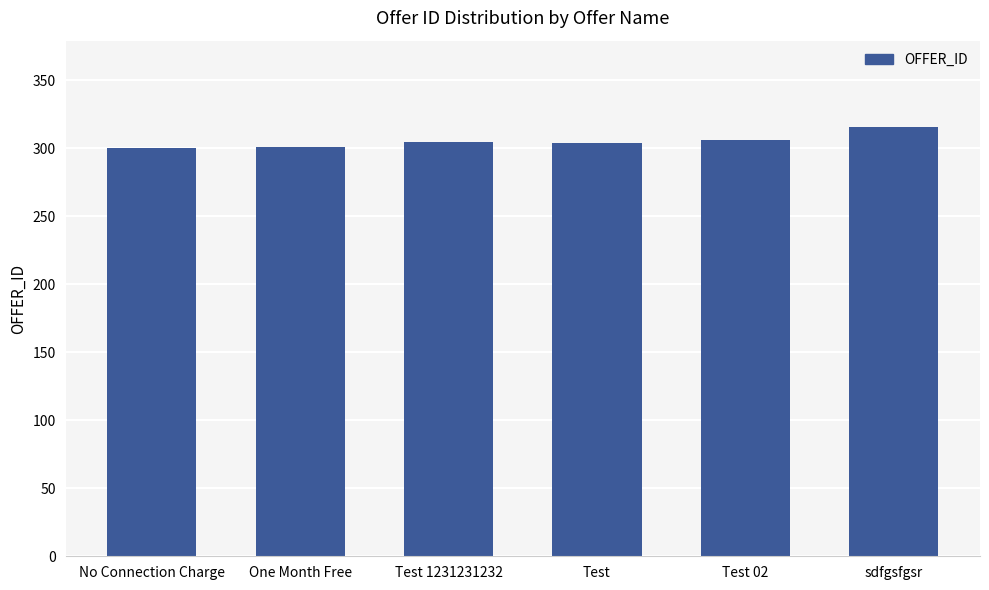

Is it true that the value at Test 1231231232 is 468?

False